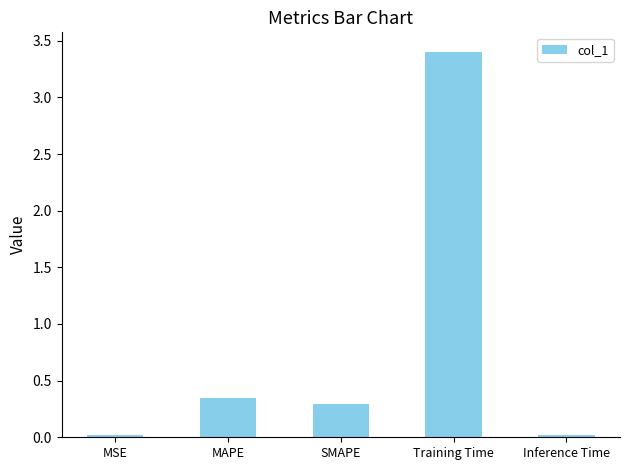

At which category does the chart reach its peak across all series?

Training Time